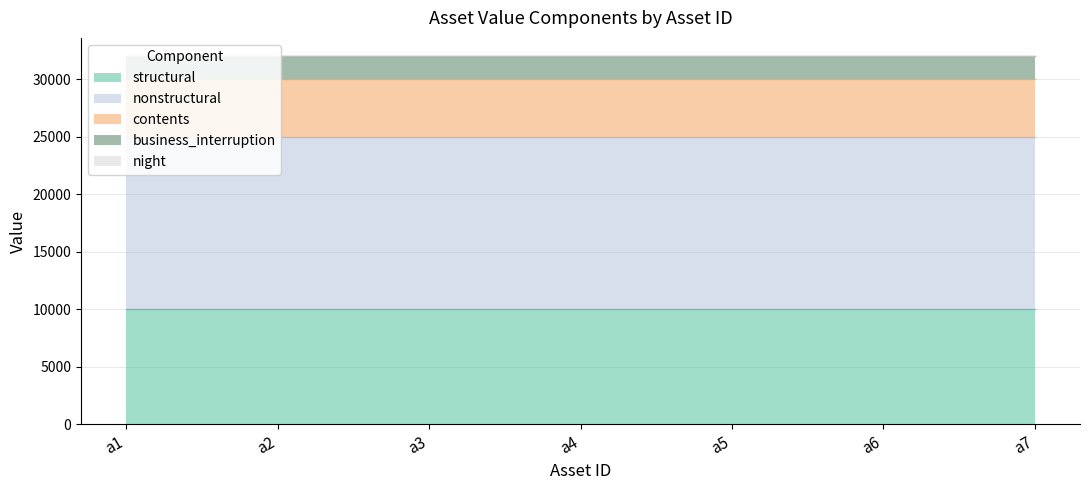

What is the value of the structural point at the 3rd from the left?

10000